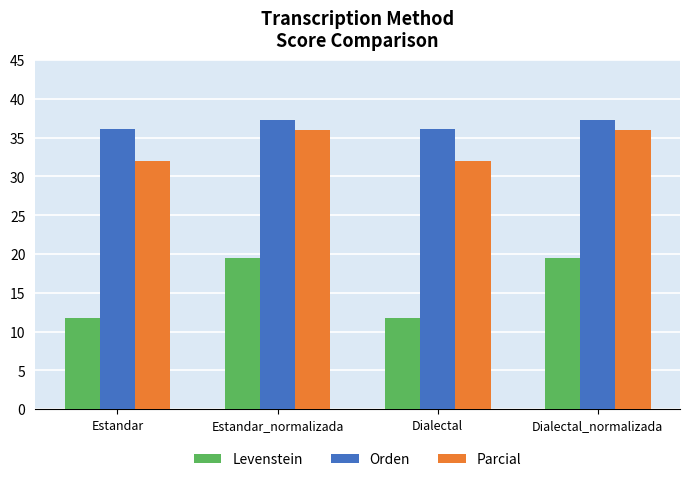

What is the sum of the Levenstein values at Estandar and Dialectal_normalizada?

31.3